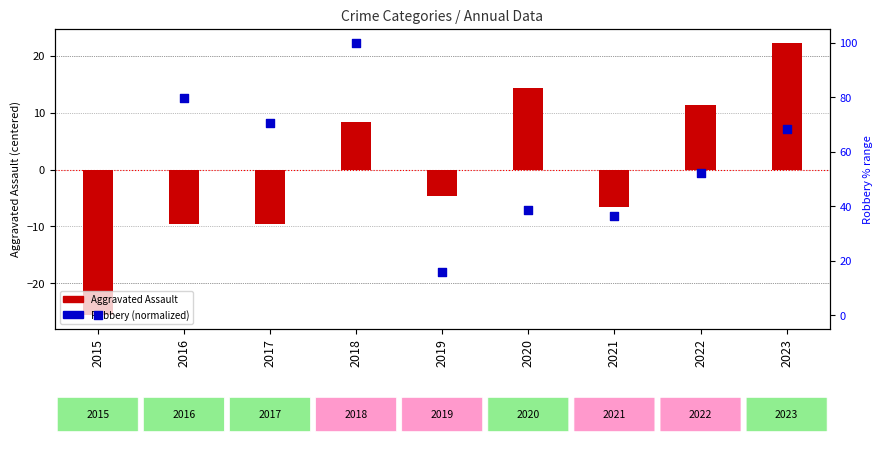

Which series contains the lowest Y value?

Aggravated Assault